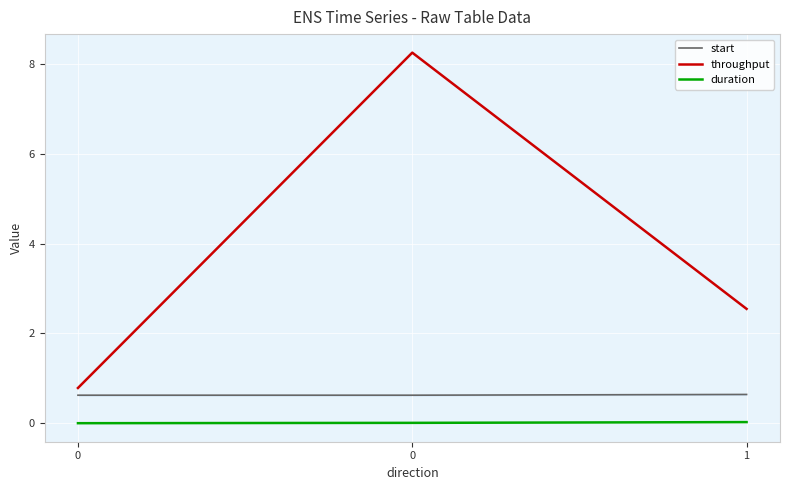

What is the difference between the highest and lowest values at 0?

0.8